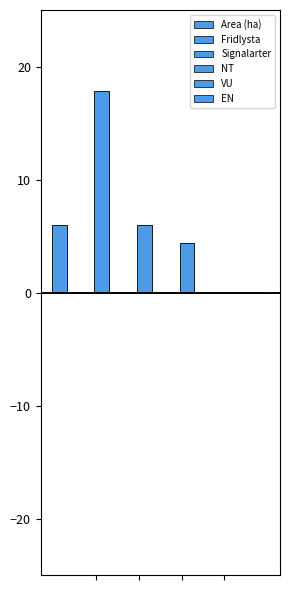

Reading left to right, extract all data points from this chart.

Area (ha): 6.0	17.8	6.0	4.4
Fridlysta: 0.0	0.0	0.0	0.0
Signalarter: 0.0	0.0	0.0	0.0
NT: 0.0	0.0	0.0	0.0
VU: 0.0	0.0	0.0	0.0
EN: 0.0	0.0	0.0	0.0